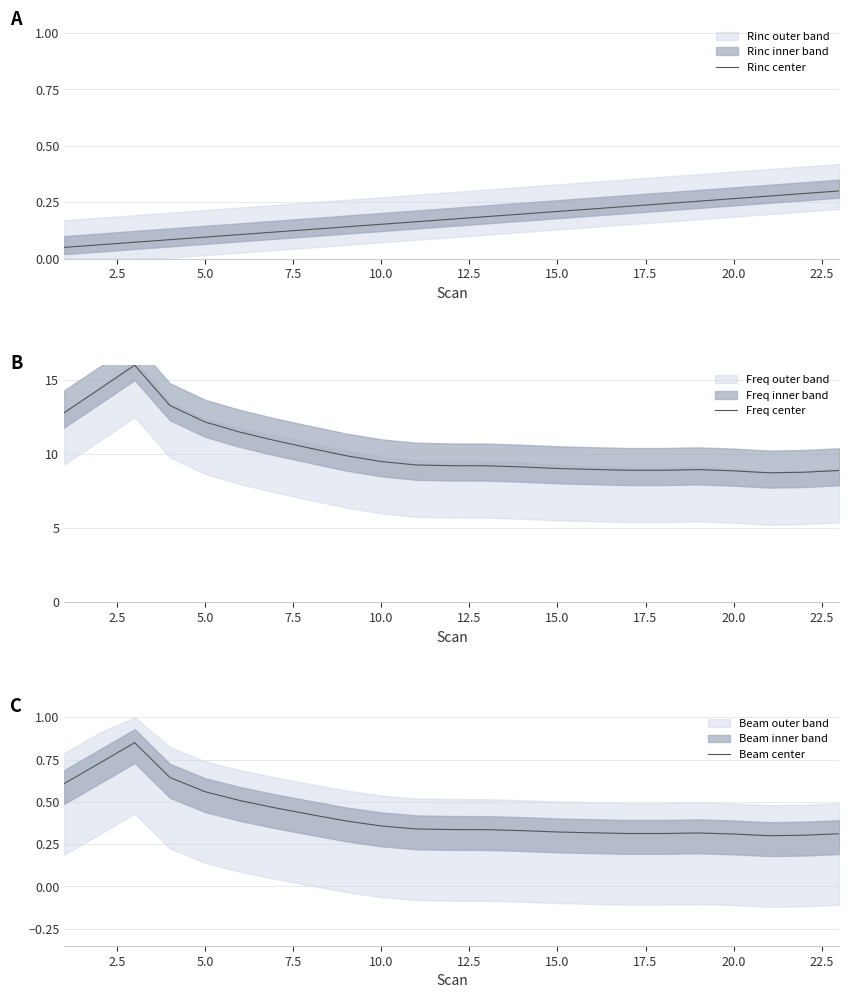

Reading left to right, extract all data points from this chart.

Rinc center: 0.1	0.1	0.1	0.1	0.1	0.1	0.1	0.1	0.1	0.2	0.2	0.2	0.2	0.2	0.2	0.2	0.2	0.2	0.3	0.3	0.3	0.3	0.3
Freq center: 12.8	14.4	16.0	13.3	12.2	11.5	10.9	10.4	9.9	9.5	9.3	9.2	9.2	9.1	9.0	9.0	8.9	8.9	9.0	8.9	8.7	8.8	8.9
Beam center: 0.6	0.7	0.9	0.6	0.6	0.5	0.5	0.4	0.4	0.4	0.3	0.3	0.3	0.3	0.3	0.3	0.3	0.3	0.3	0.3	0.3	0.3	0.3